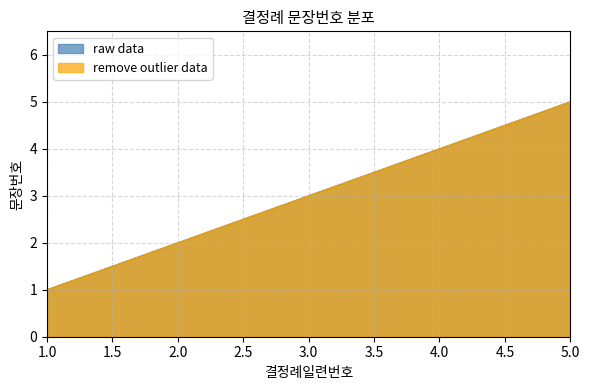

What is the average value of the raw data series?

3